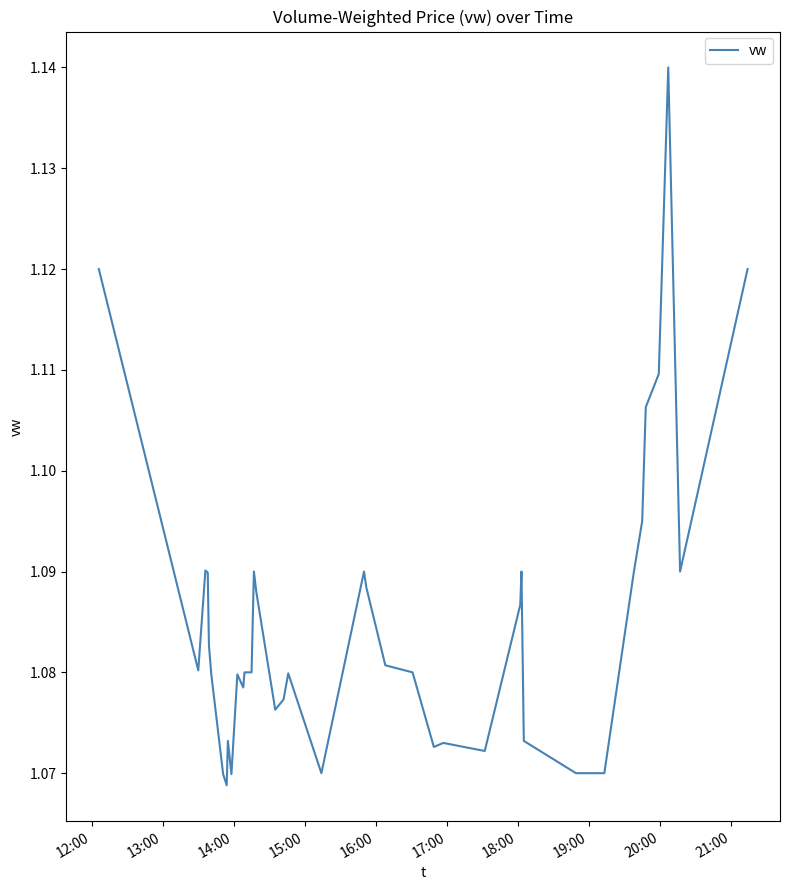

Reading left to right, extract all data points from this chart.

1.1	1.1	1.1	1.1	1.1	1.1	1.1	1.1	1.1	1.1	1.1	1.1	1.1	1.1	1.1	1.1	1.1	1.1	1.1	1.1	1.1	1.1	1.1	1.1	1.1	1.1	1.1	1.1	1.1	1.1	1.1	1.1	1.1	1.1	1.1	1.1	1.1	1.1	1.1	1.1